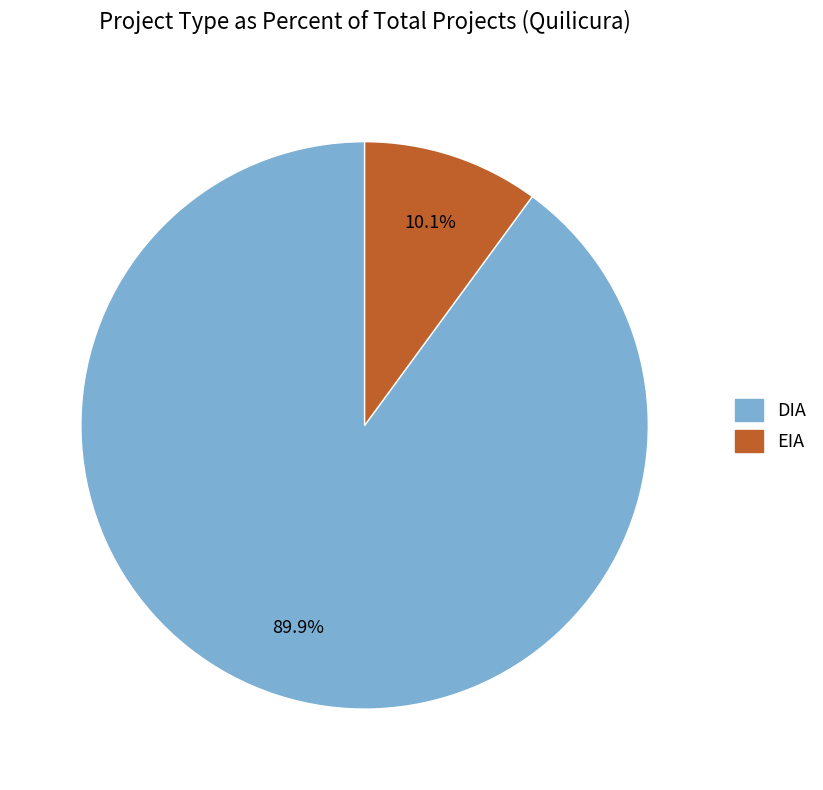

Which has a higher value, EIA or DIA?

DIA